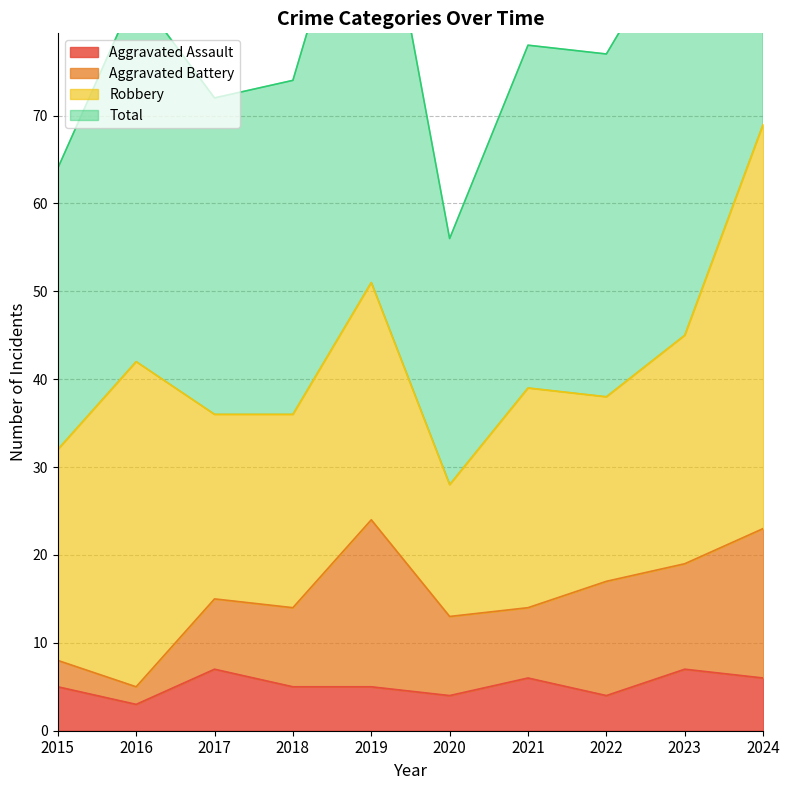

True or false: Aggravated Assault has a value of 5 at 2019.

True